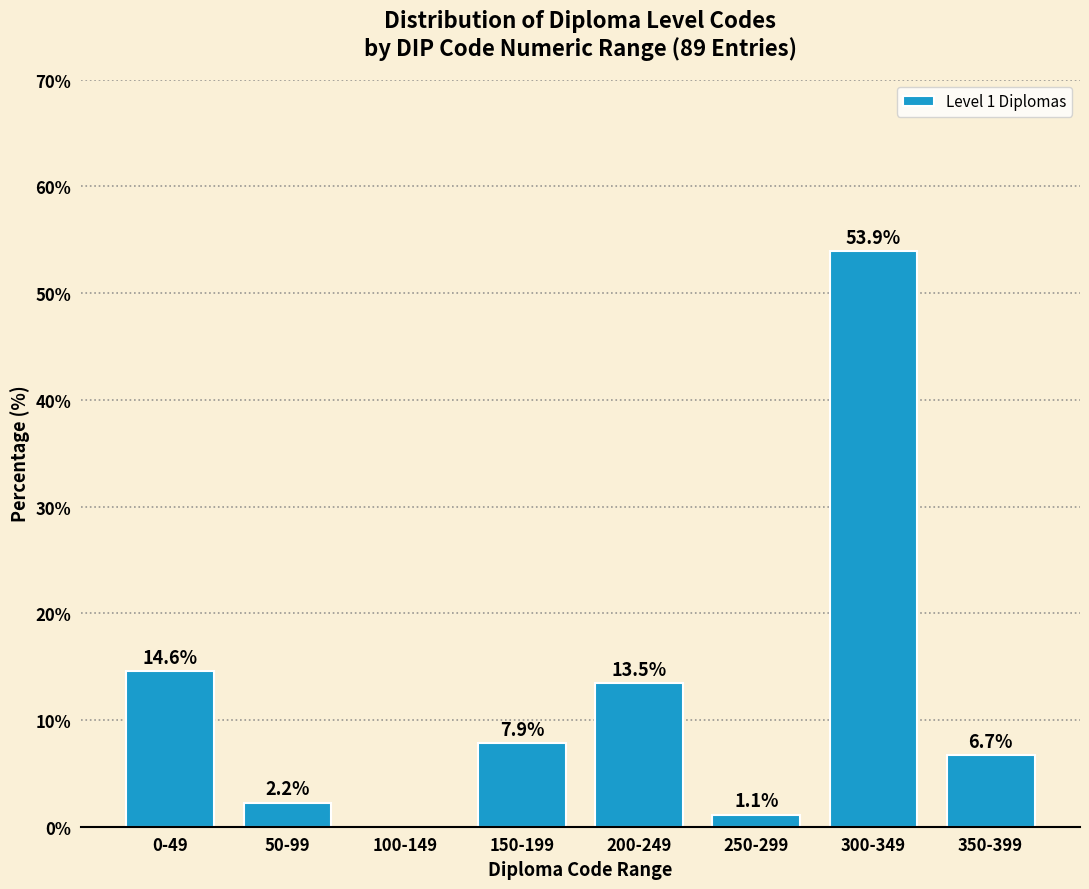

Reading right to left, what are all the values shown in this chart?

350-399=6.7	300-349=53.9	250-299=1.1	200-249=13.5	150-199=7.9	100-149=0.0	50-99=2.2	0-49=14.6